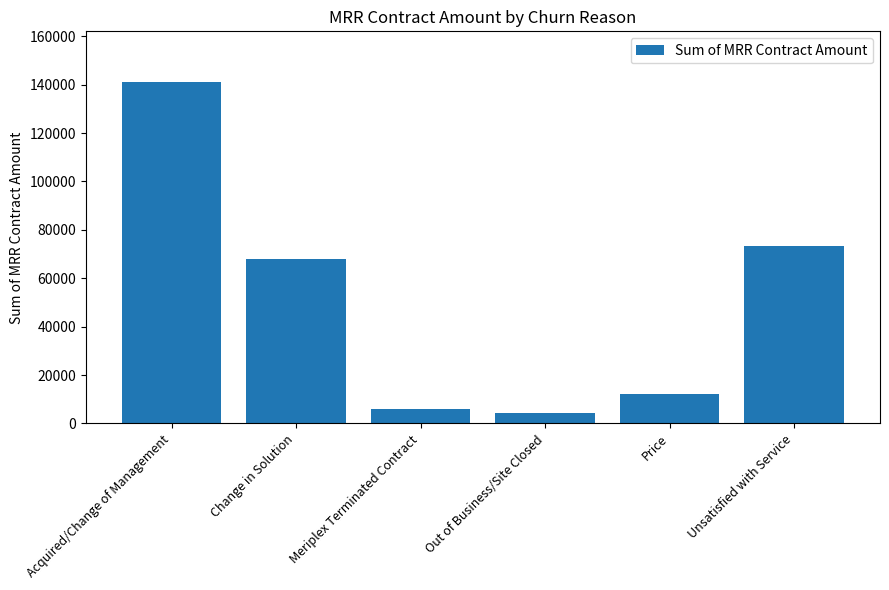

What is the greatest value displayed?

140904.9